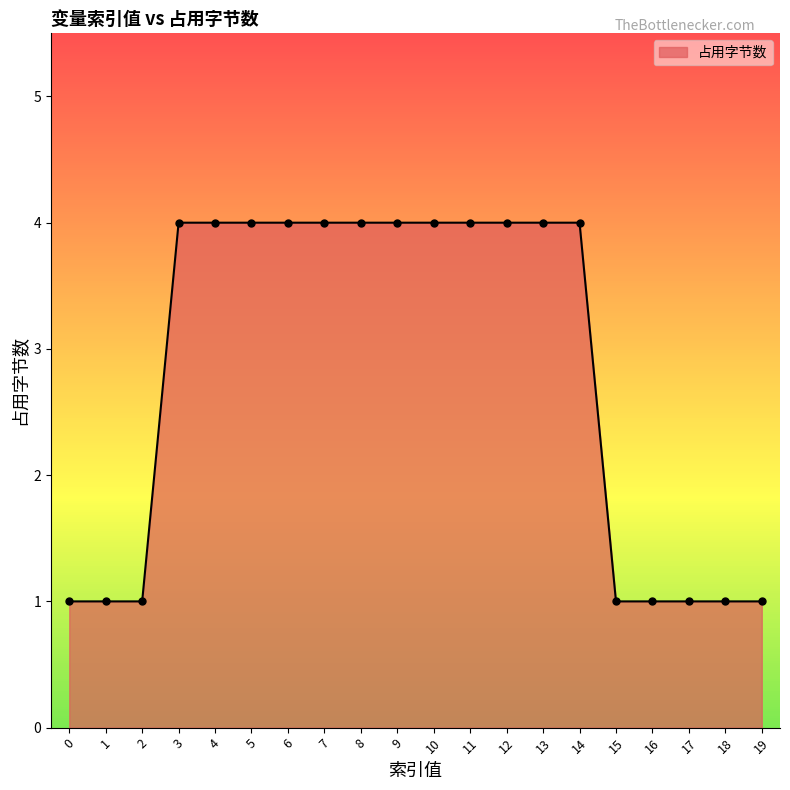

What is the minimum value shown in the chart?

1